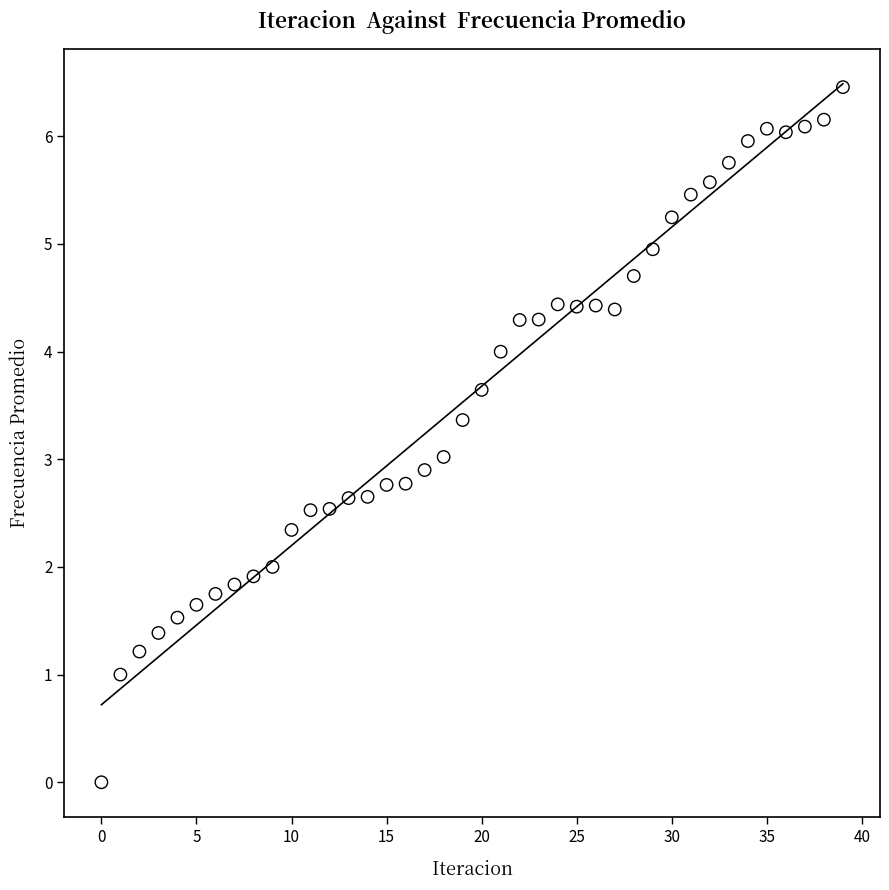

What is the range of Y values (max minus min)?

6.5